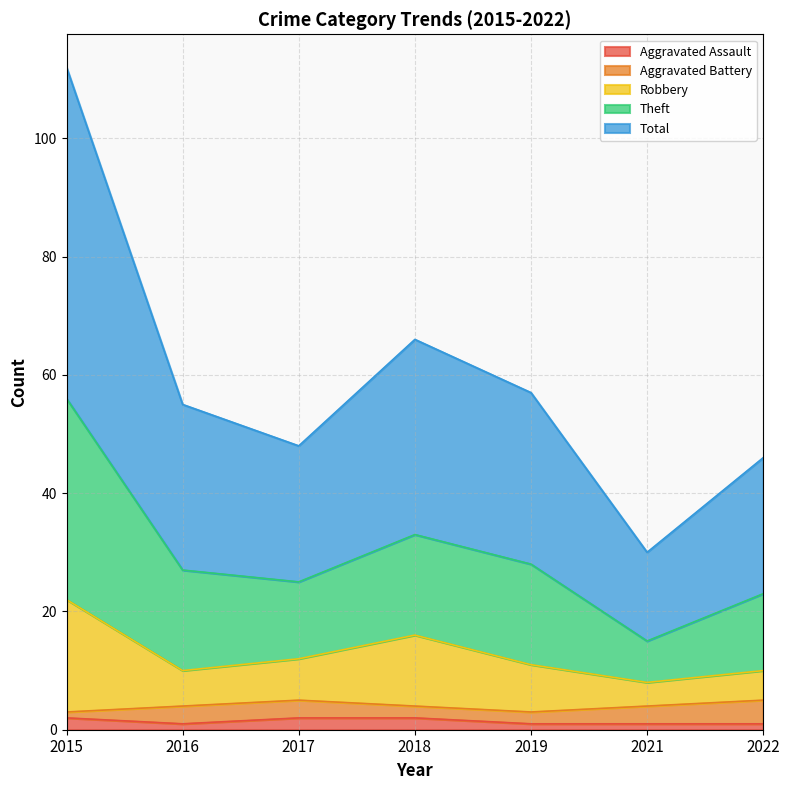

Which category has the highest value across all series?

2015